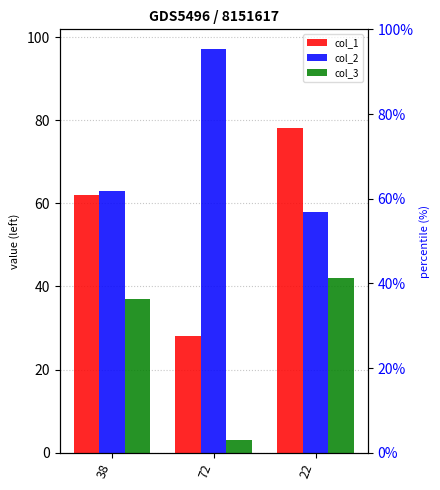

What is the greatest value displayed?

97